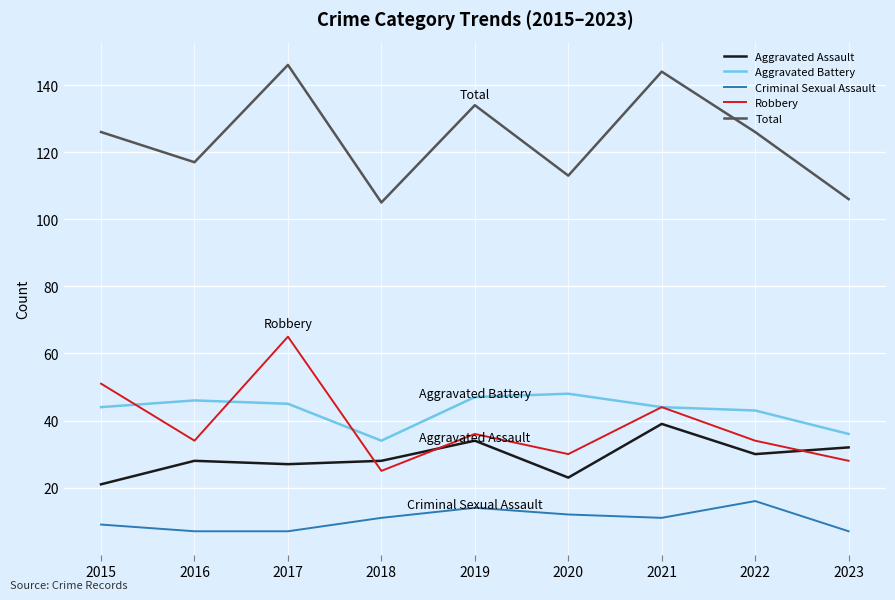

Does the chart display data point markers on the line(s)?

No